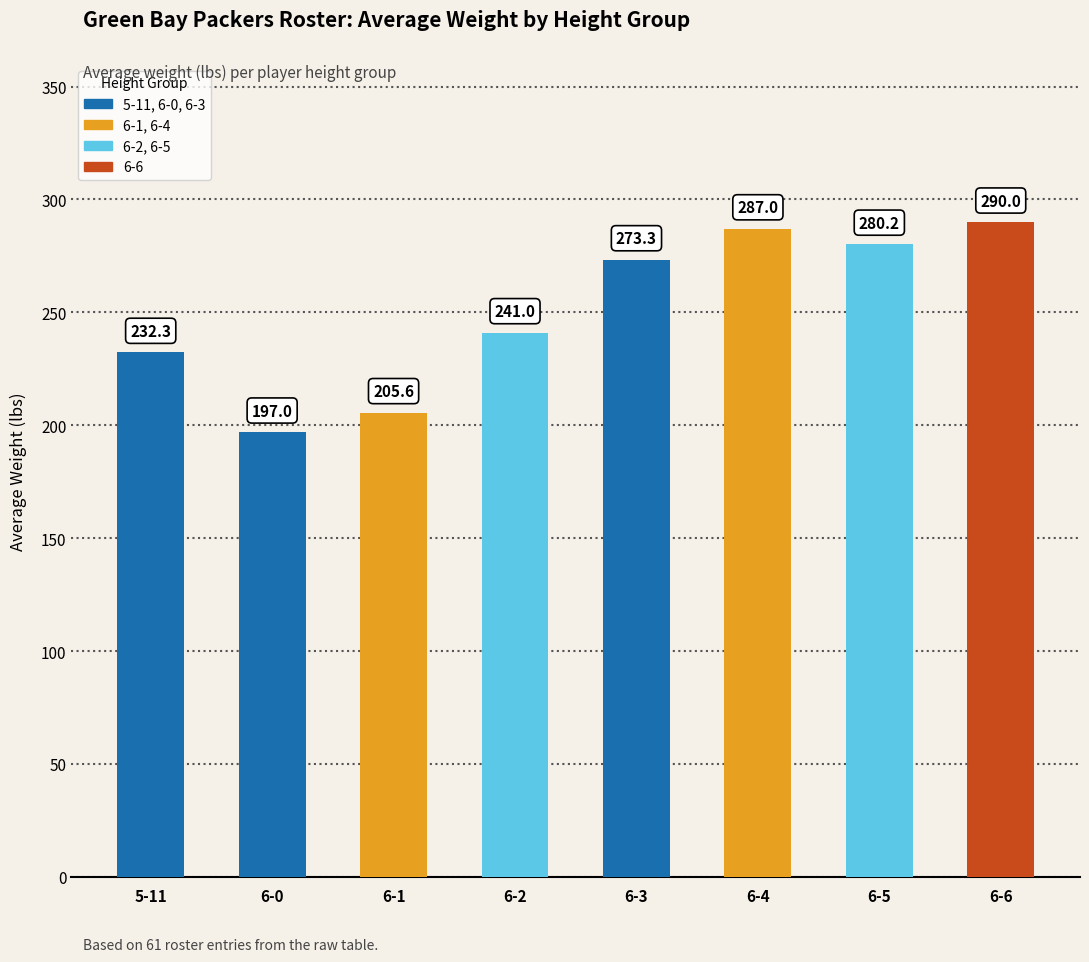

True or false: the data shows 425.5 at 6-6.

False